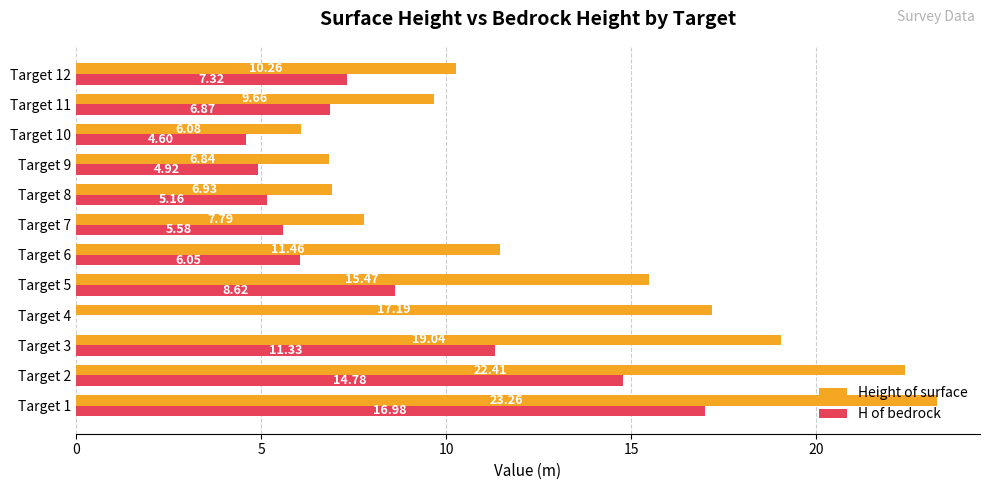

What is the sum of the H of bedrock values at Target 8 and Target 1?

22.1